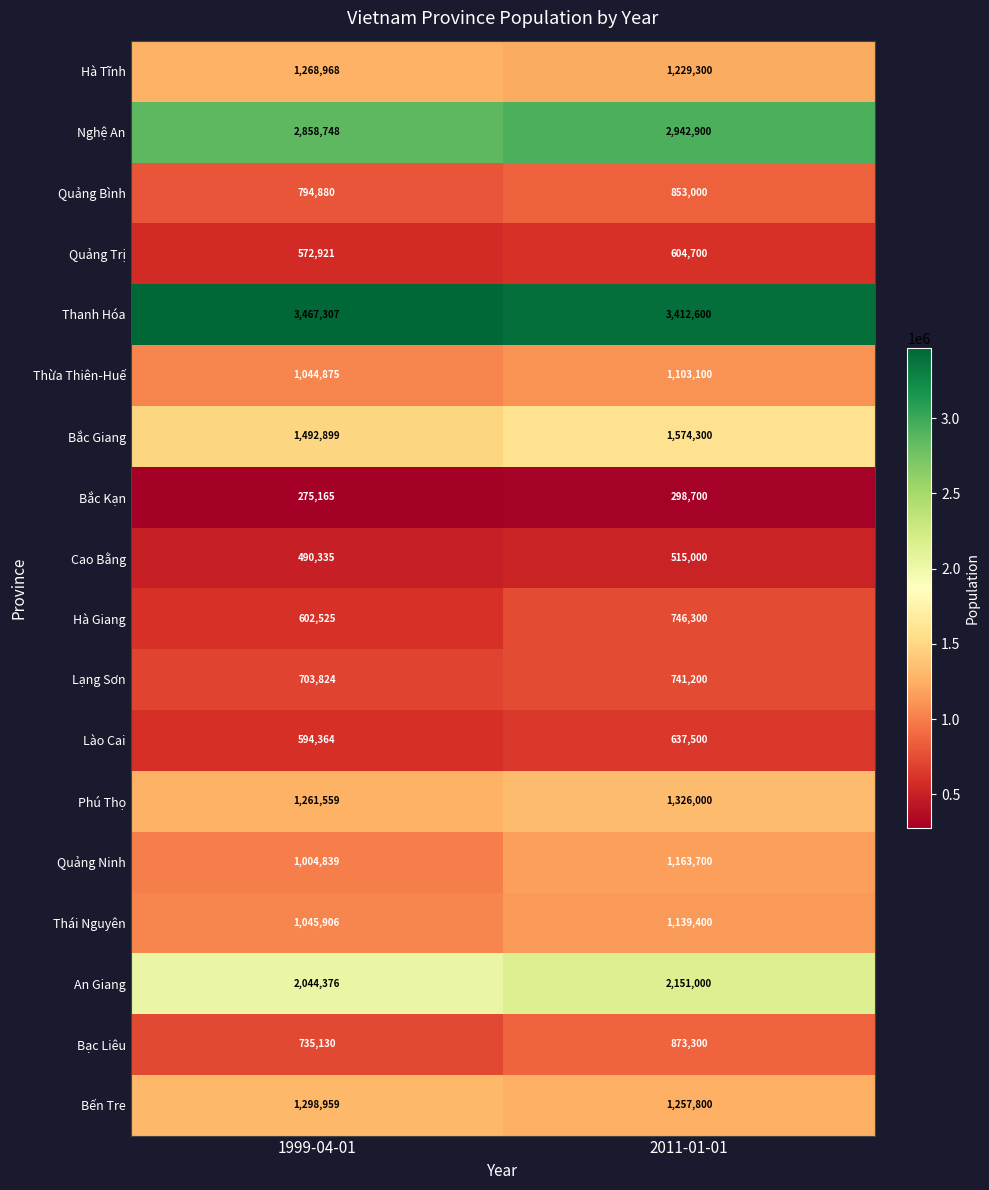

What is the difference between the highest and lowest values at 2011-01-01?

3113900